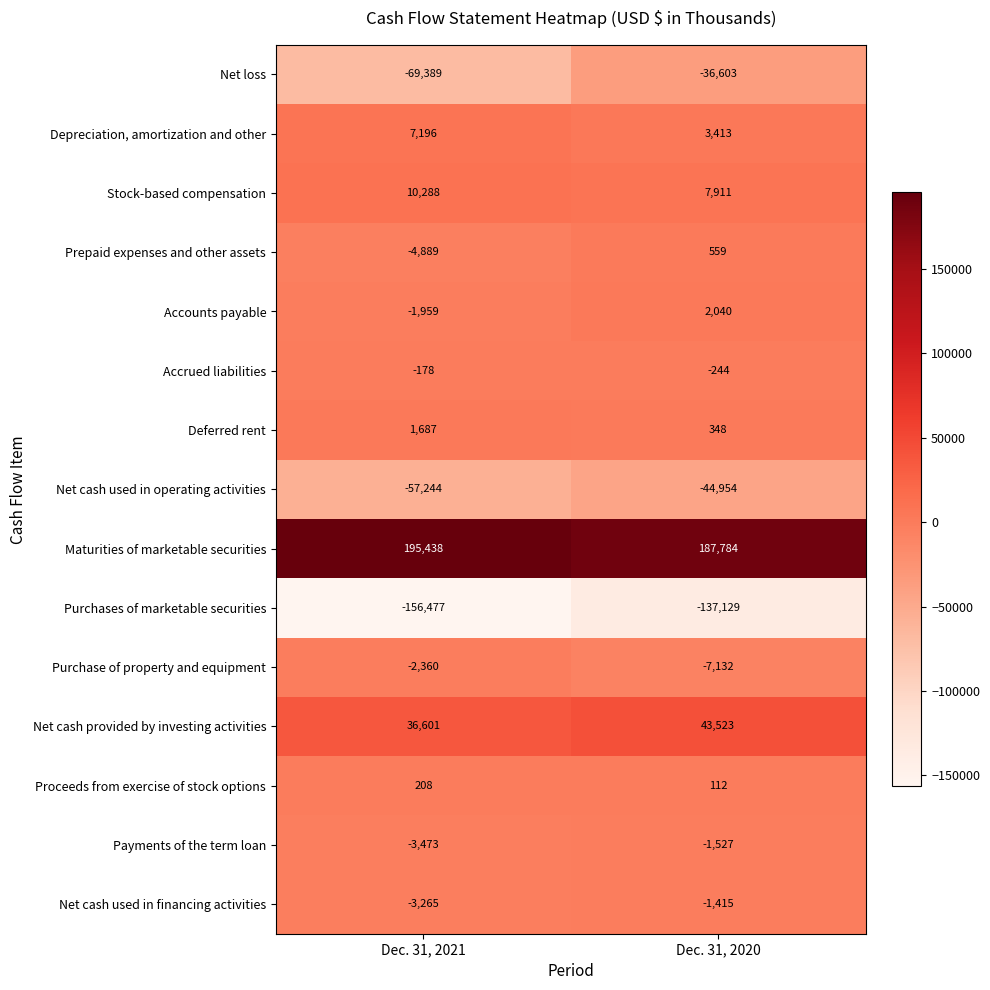

Is it true that Accounts payable equals -3309 at Dec. 31, 2021?

False